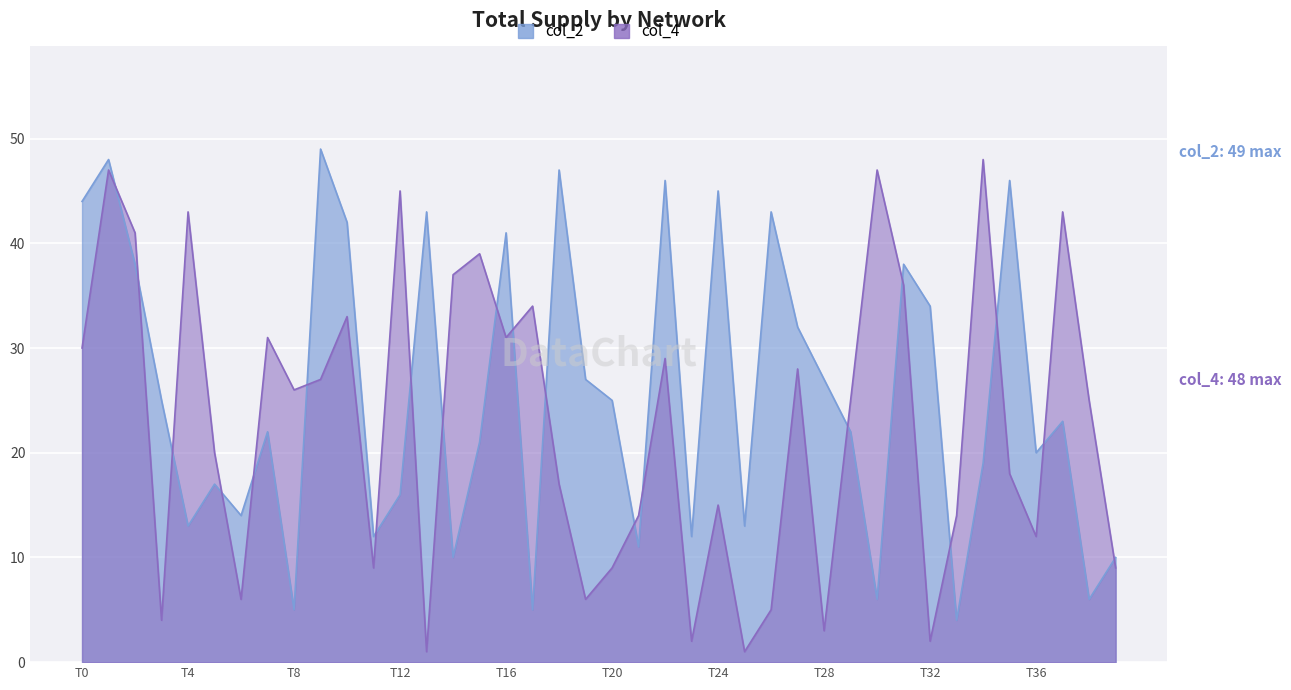

Where is the first local minimum for col_4?

3